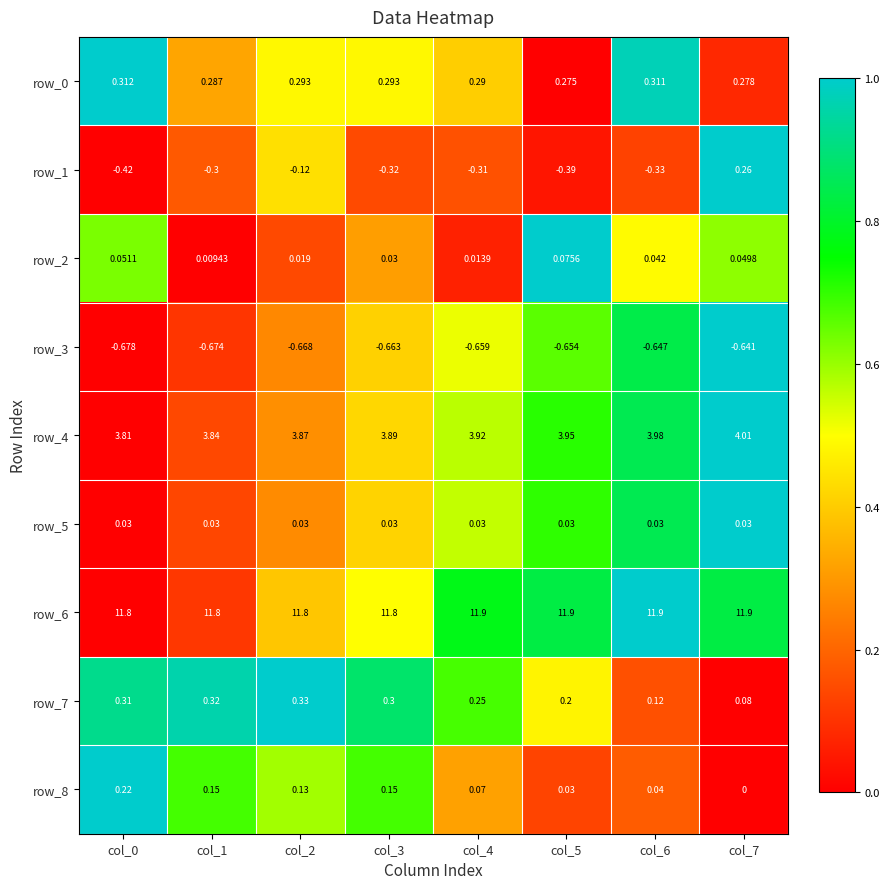

Is the value of row_3 at col_4 greater than the value of row_0 at col_7?

No